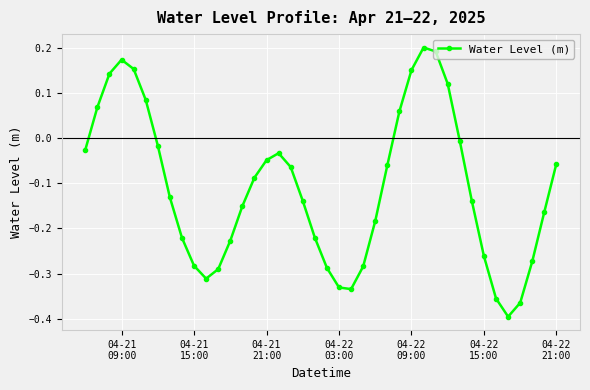

True or false: there are more than 2 points higher than both neighbors.

True